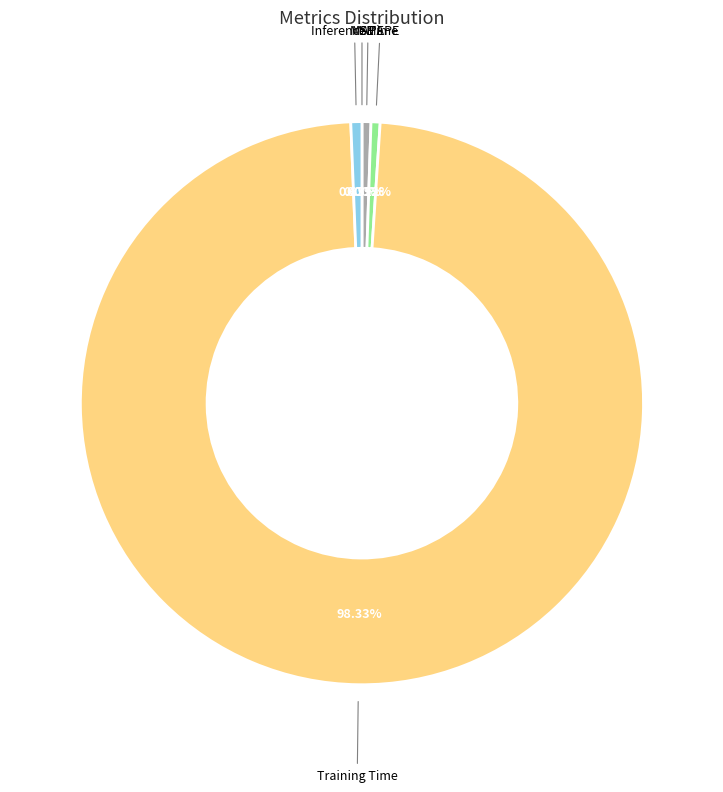

Is there a majority slice in this chart?

Yes